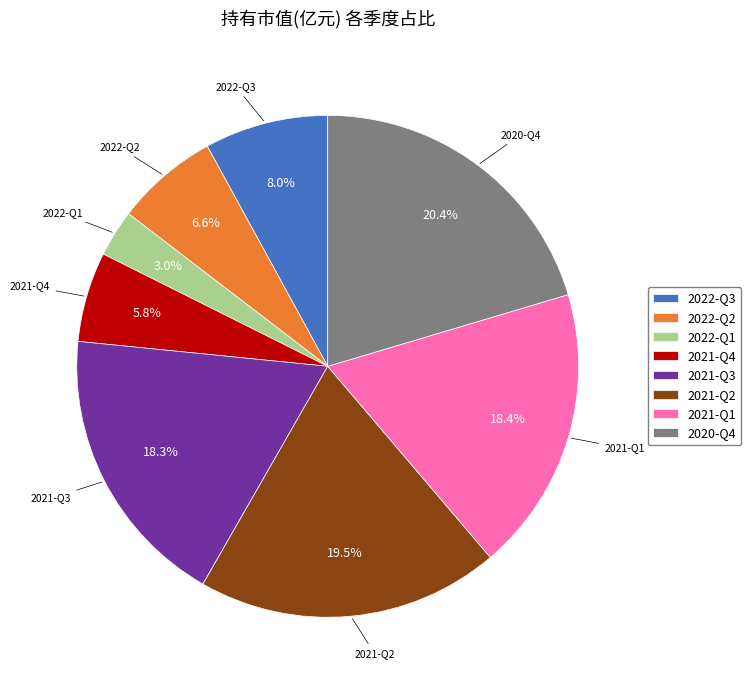

What percentage is NOT represented by 2020-Q4?

79.6%